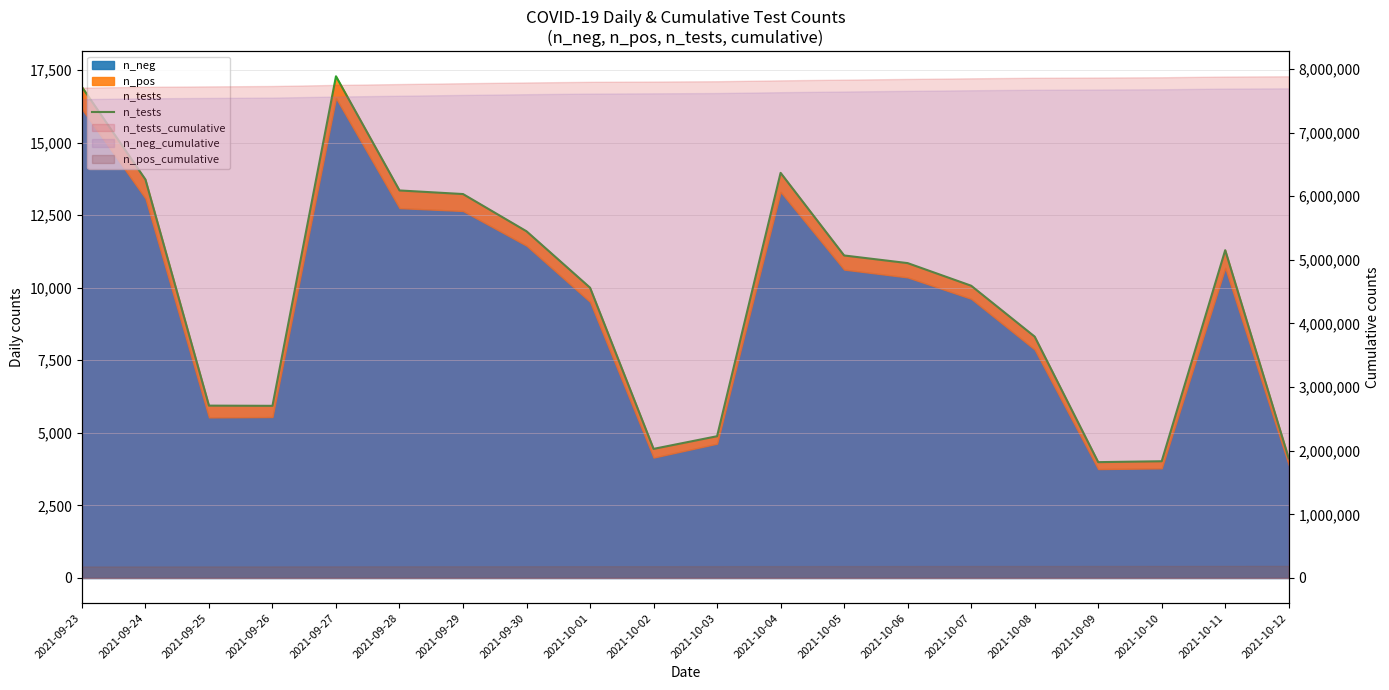

What is the difference between the second highest and second lowest values?

12894